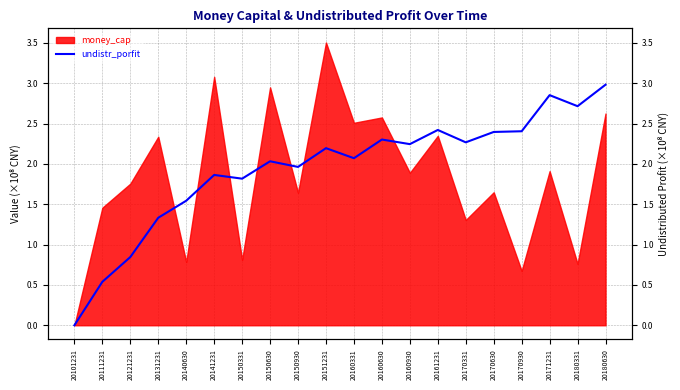

Reading left to right, what are all the values shown in this chart?

20101231=0.0	20111231=53871293.9	20121231=84565153.7	20131231=133278329.4	20140630=154360586.2	20141231=186340365.9	20150331=181729698.4	20150630=203276007.7	20150930=196280971.7	20151231=219535879.3	20160331=207096556.0	20160630=230228608.2	20160930=224543603.5	20161231=242080681.0	20170331=226763189.9	20170630=239625466.2	20170930=240497560.8	20171231=285255186.9	20180331=271569215.1	20180630=298198097.5